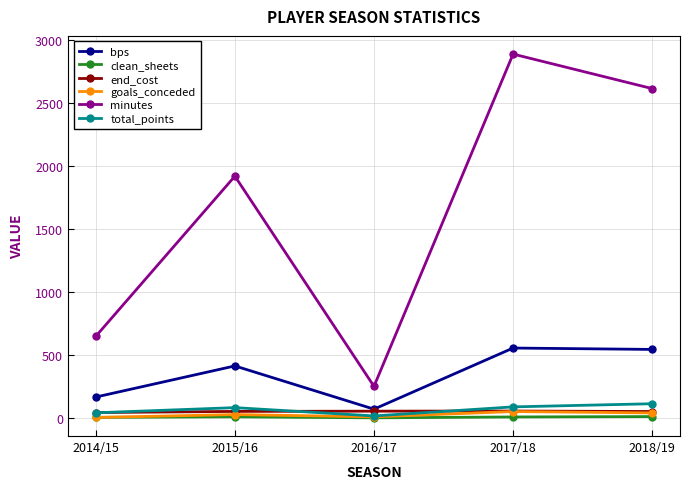

What is the difference between the highest and lowest values at 2017/18?

2880